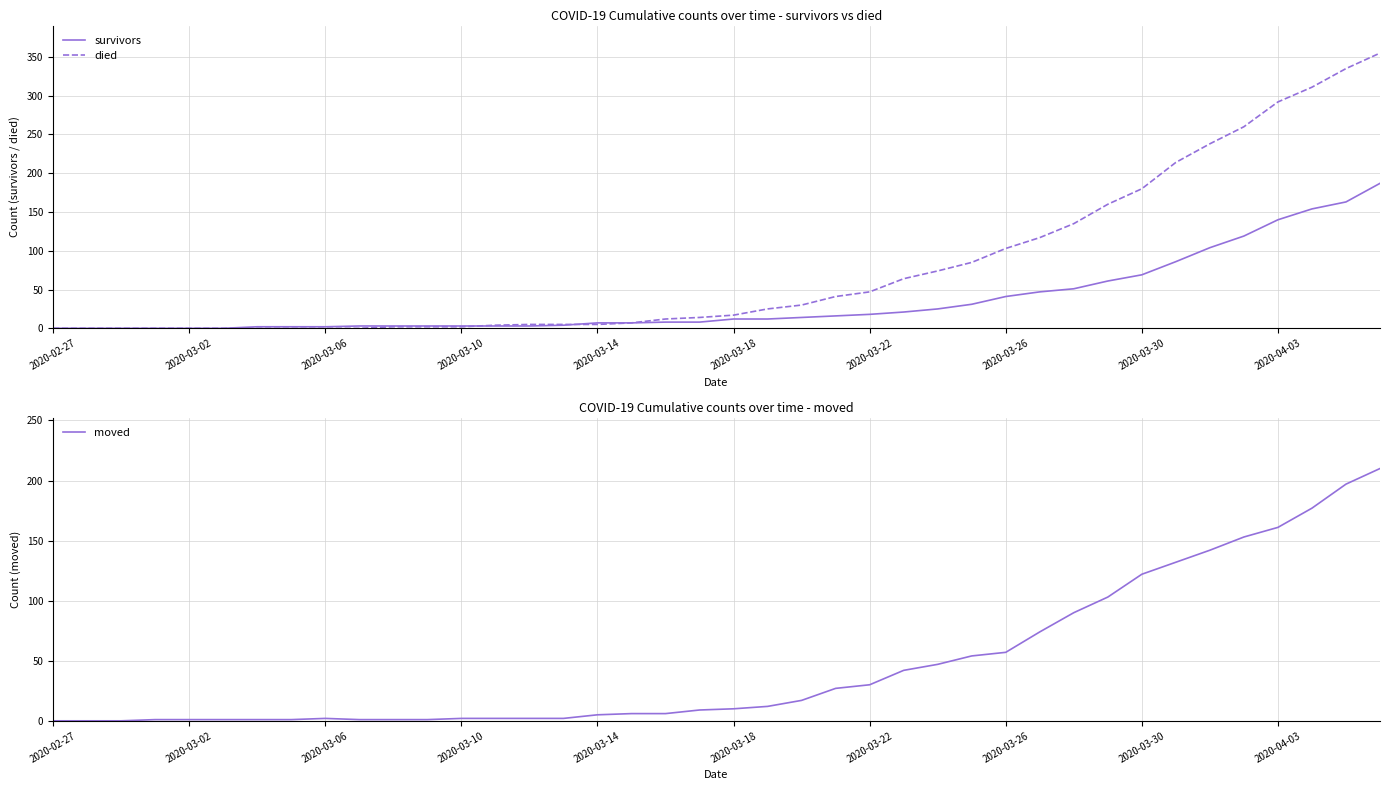

True or false: moved has more than 0 points higher than both neighbors.

True